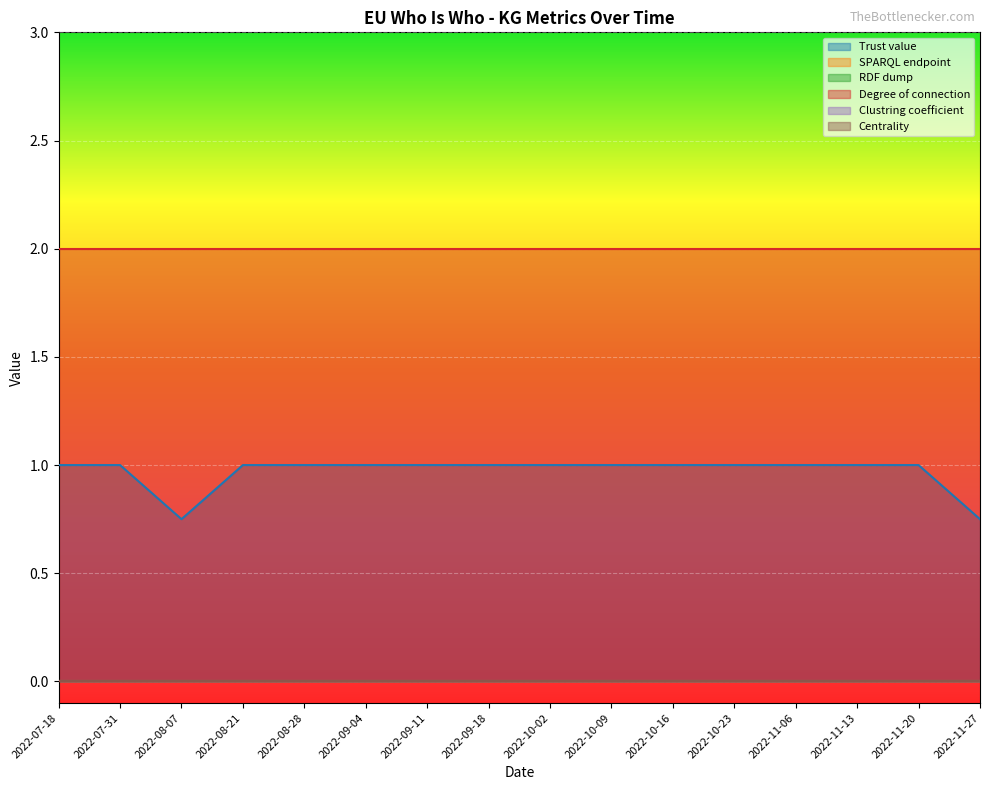

Between 2022-10-09 and 2022-11-06, which is larger?

2022-10-09